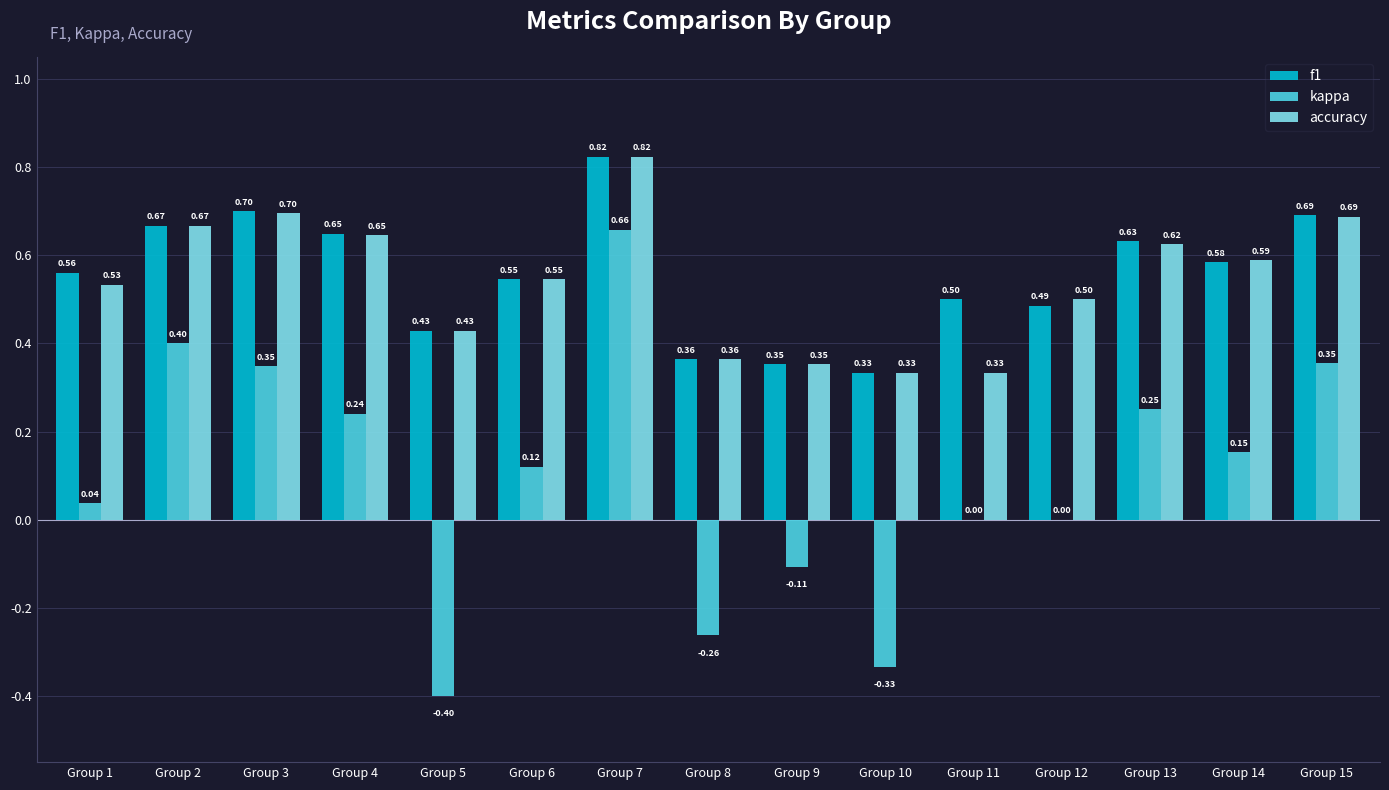

Are the bars horizontal?

No